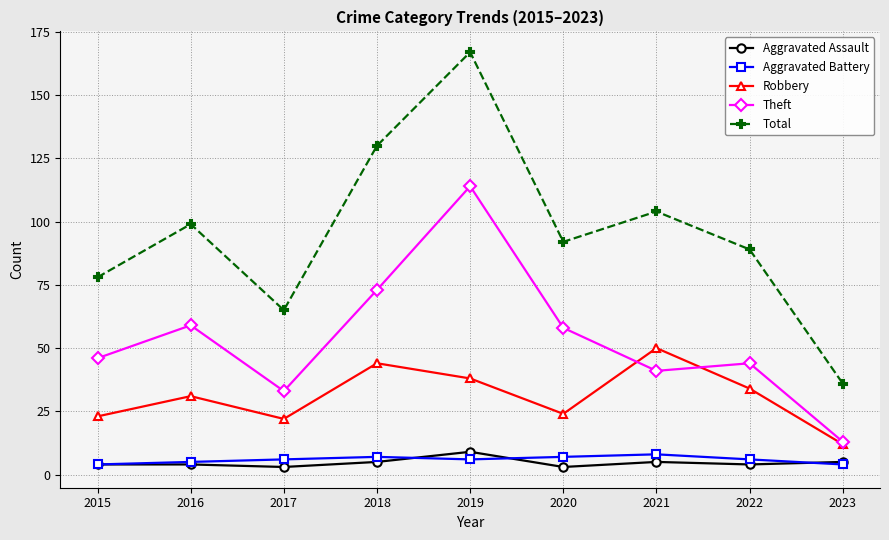

In Robbery, how many points are higher than both neighbors (excluding endpoints)?

3